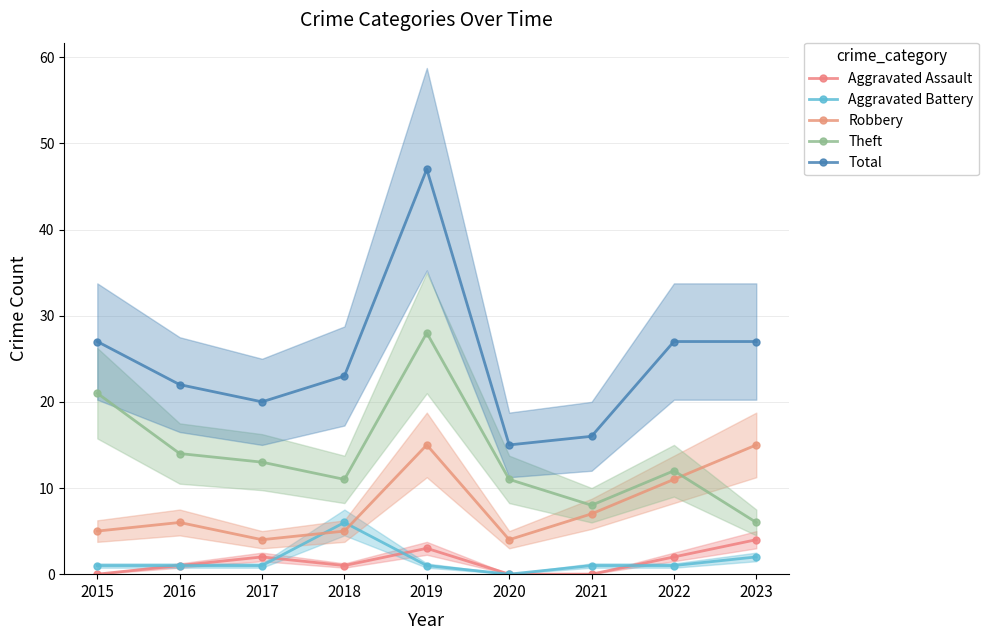

Is the value of Robbery at 2019 greater than the value of Theft at 2015?

No